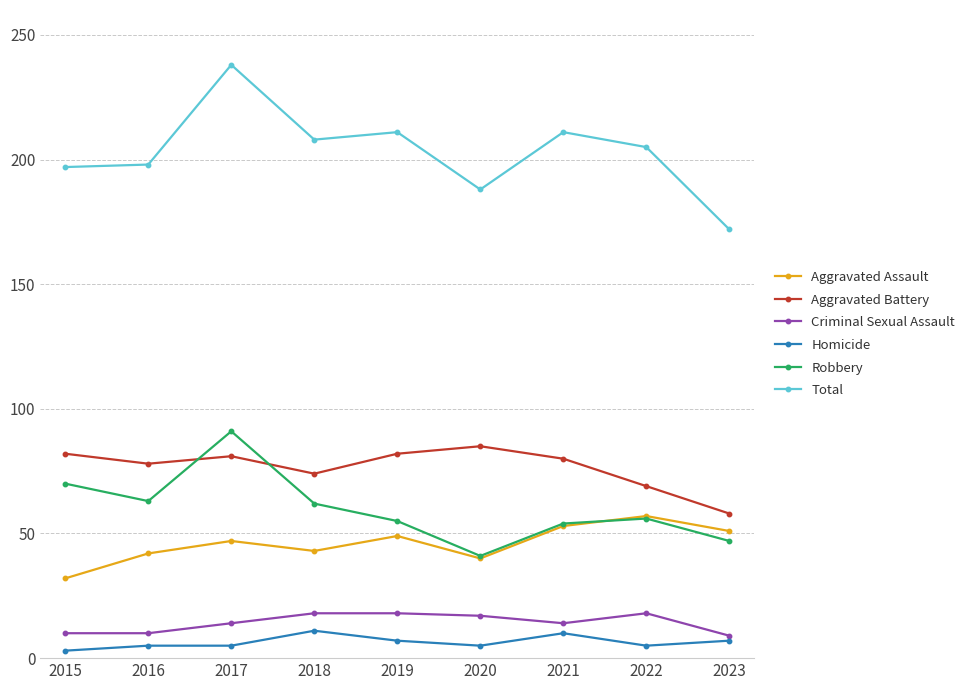

True or false: Aggravated Assault and Total intersect in this chart.

False